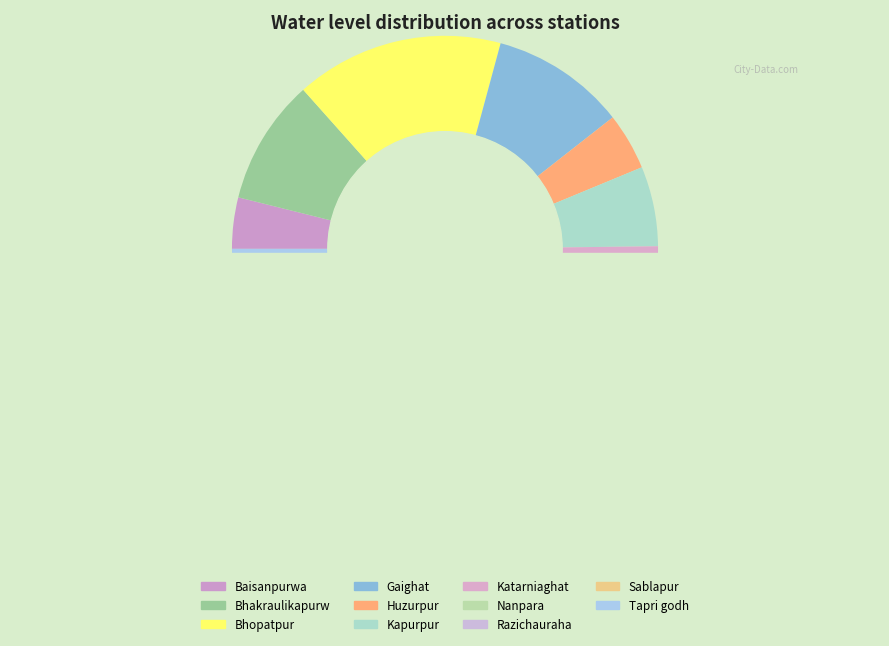

Does any single category account for the majority?

No